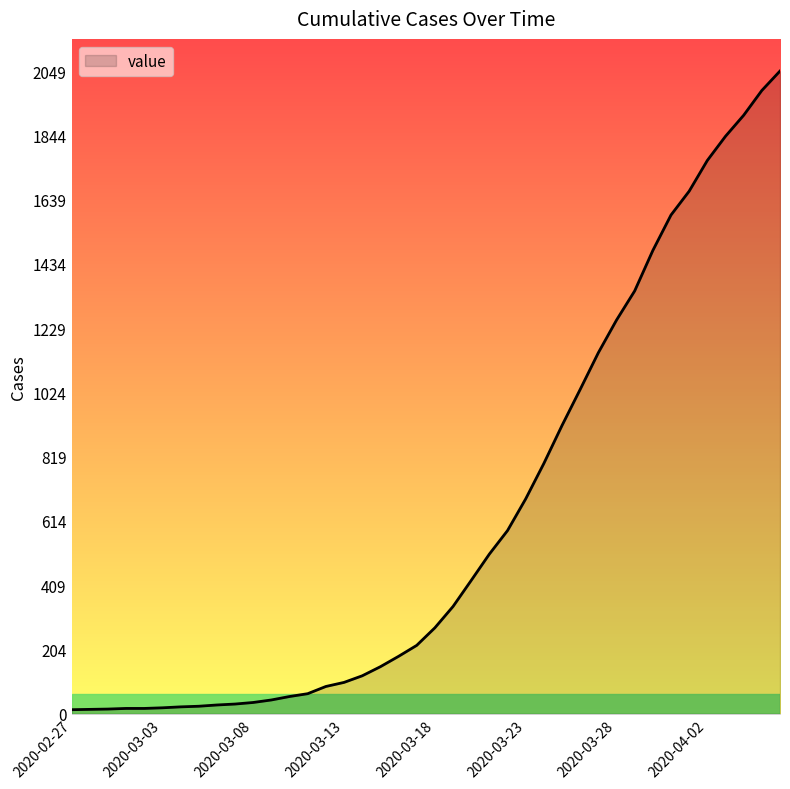

What is the maximum value shown in the chart?

2049